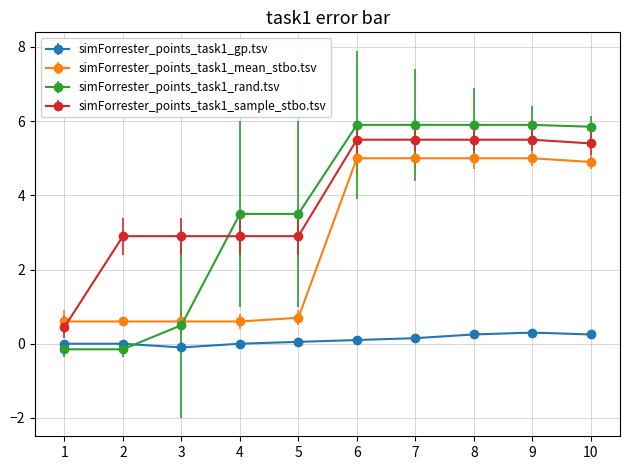

How many lines are shown in the chart?

4